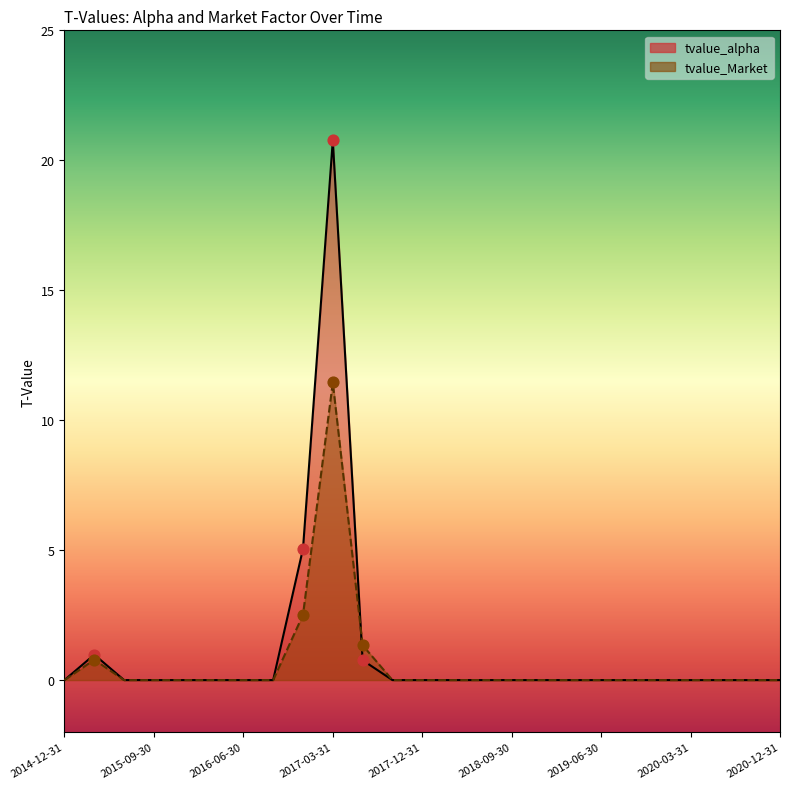

At which category is the sum across all series the highest?

2017-03-31